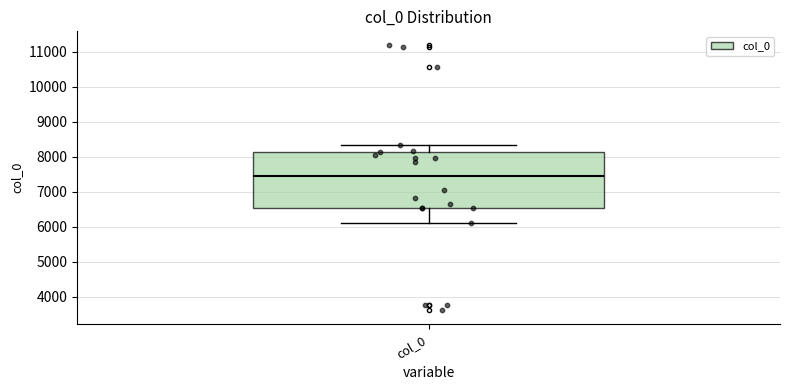

Read this box plot against the y-axis: the position of the median line, the range covered by the box, and the ends of both whiskers. The values are not printed on the chart, so give them approximately, as read against the axis.

median 7500, box 6500 to 8100, whiskers 6100 to 8300